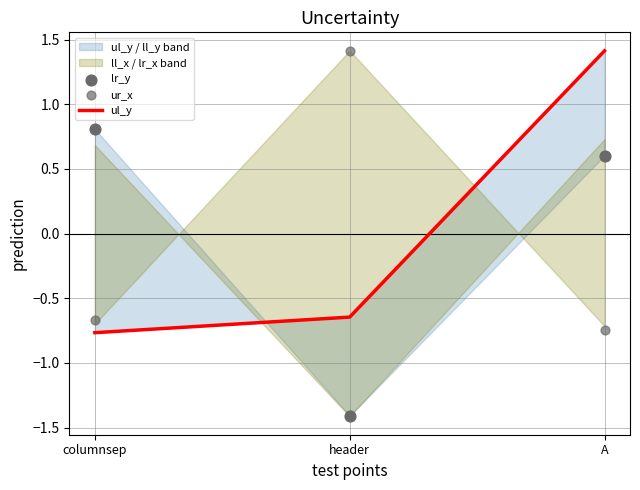

Which series contains the highest Y value?

ur_x